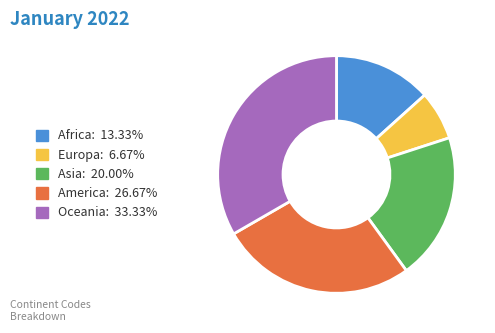

Approximately how many times larger is the value at America: 26.67% compared to Asia: 20.00%?

1.3